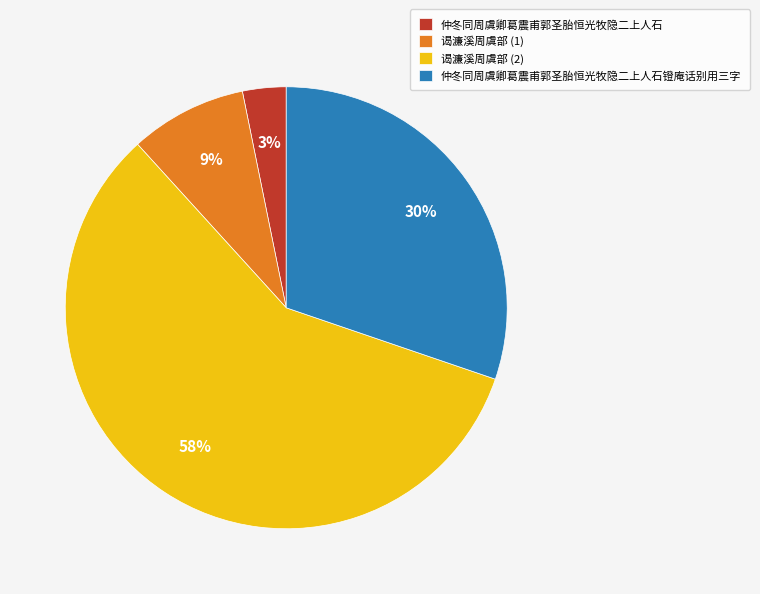

Between 谒濂溪周虞部 (2) and 谒濂溪周虞部 (1), which is larger?

谒濂溪周虞部 (2)